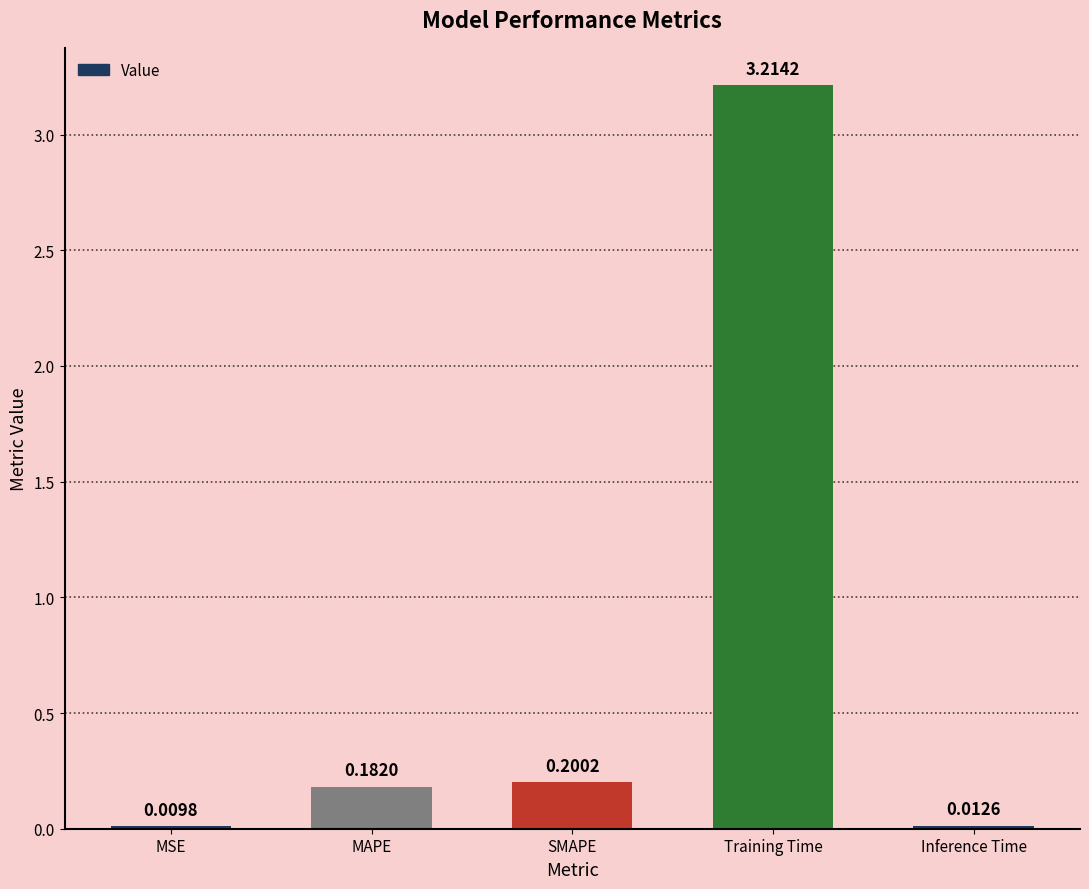

What is the sum of all values?

3.6